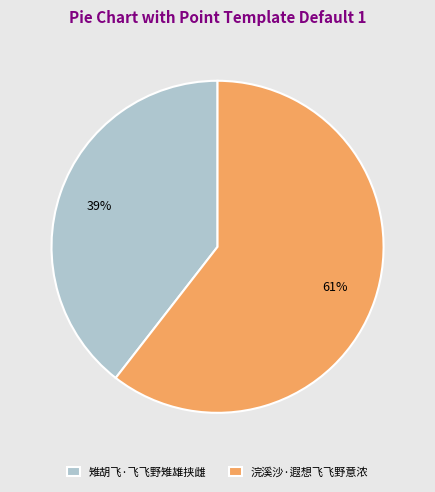

Between 雉胡飞·飞飞野雉雄挟雌 and 浣溪沙·遐想飞飞野意浓, which is larger?

浣溪沙·遐想飞飞野意浓